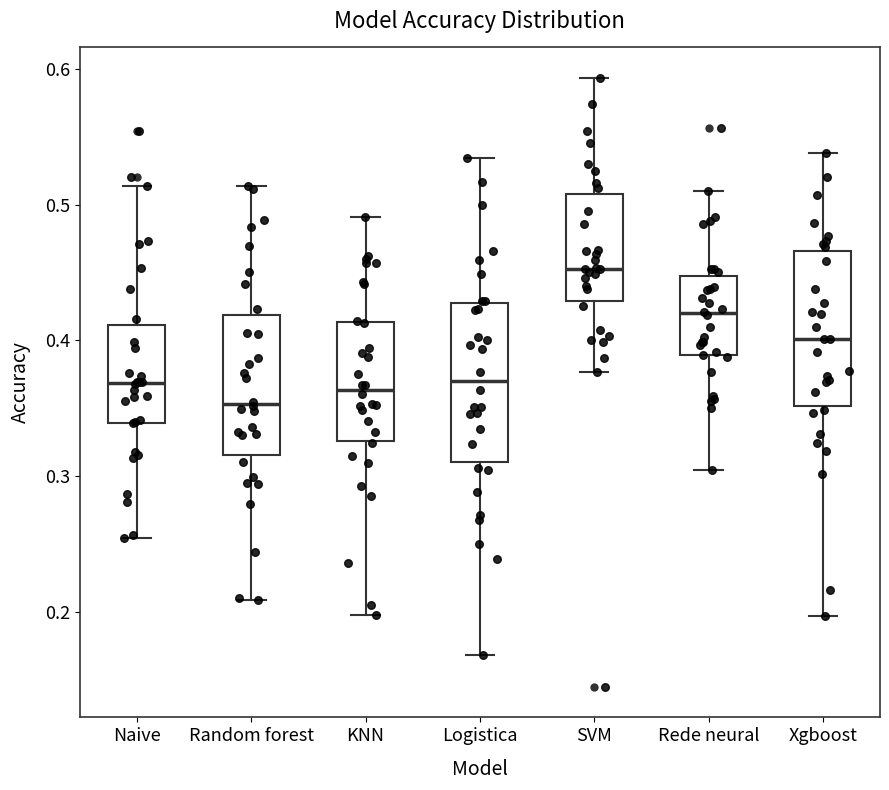

Which box's median line is the lowest?

Random forest